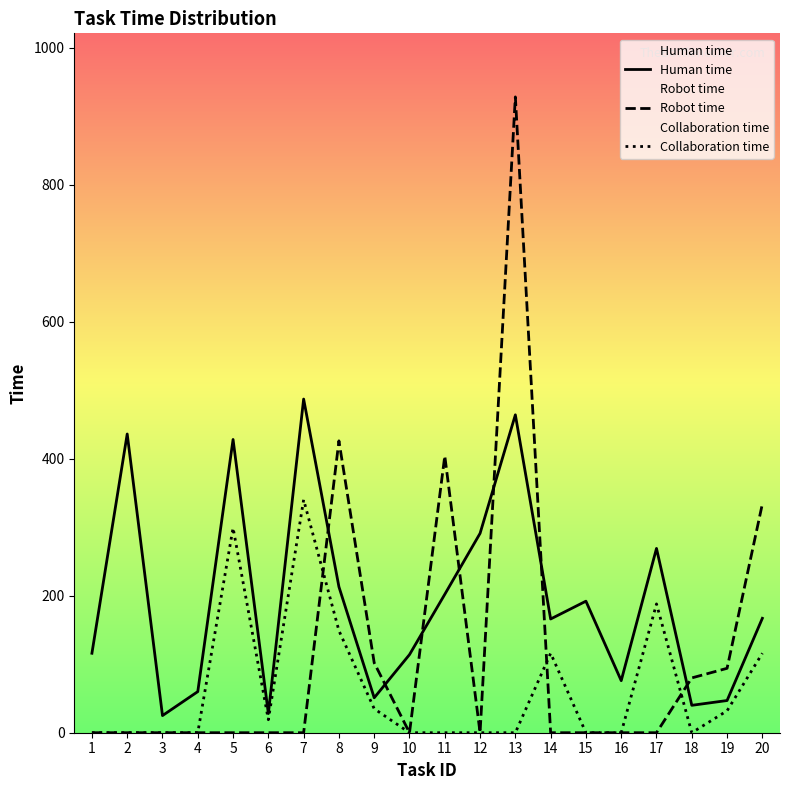

What is the total value across all series at 14?

282